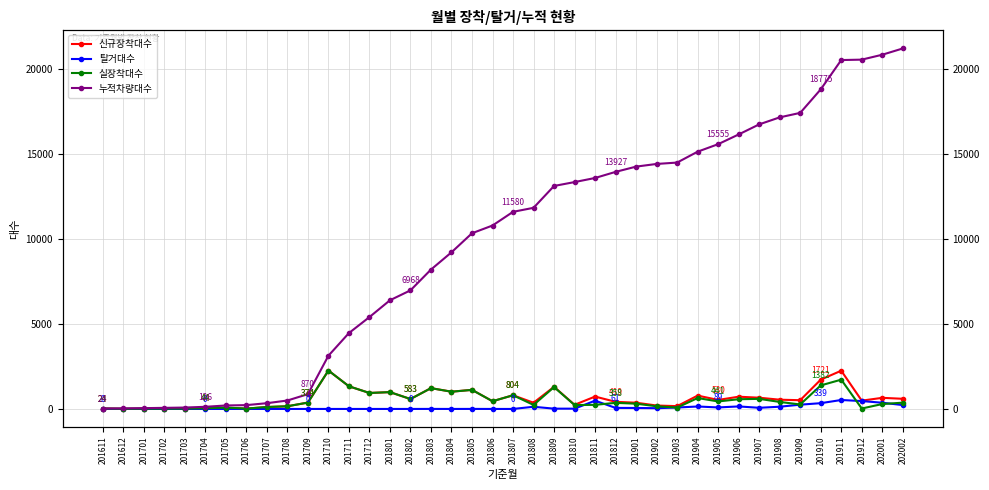

True or false: 신규장착대수 and 실장착대수 cross at least once.

False